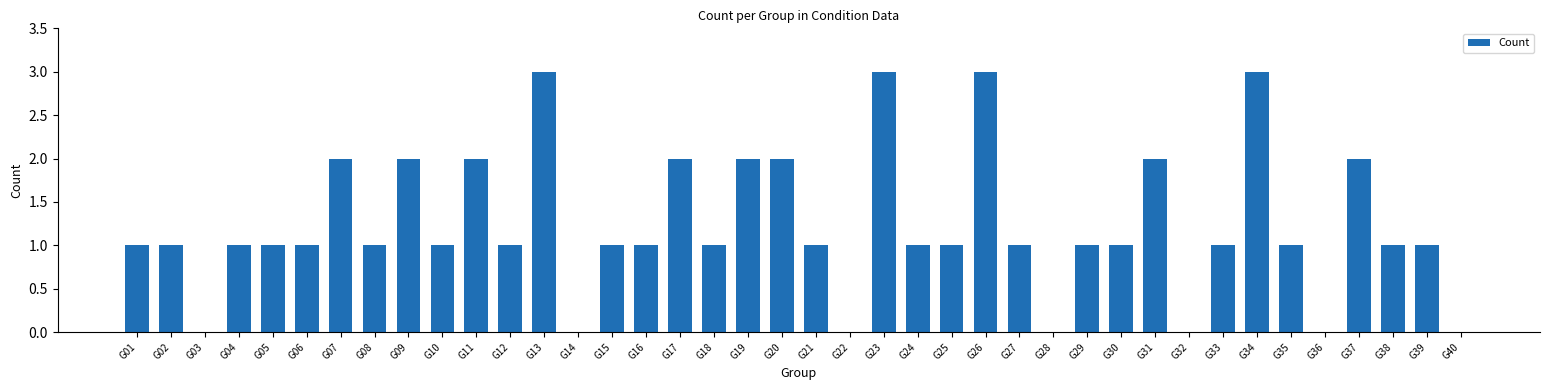

The chart shows a value of 2 at G07. True or false?

True